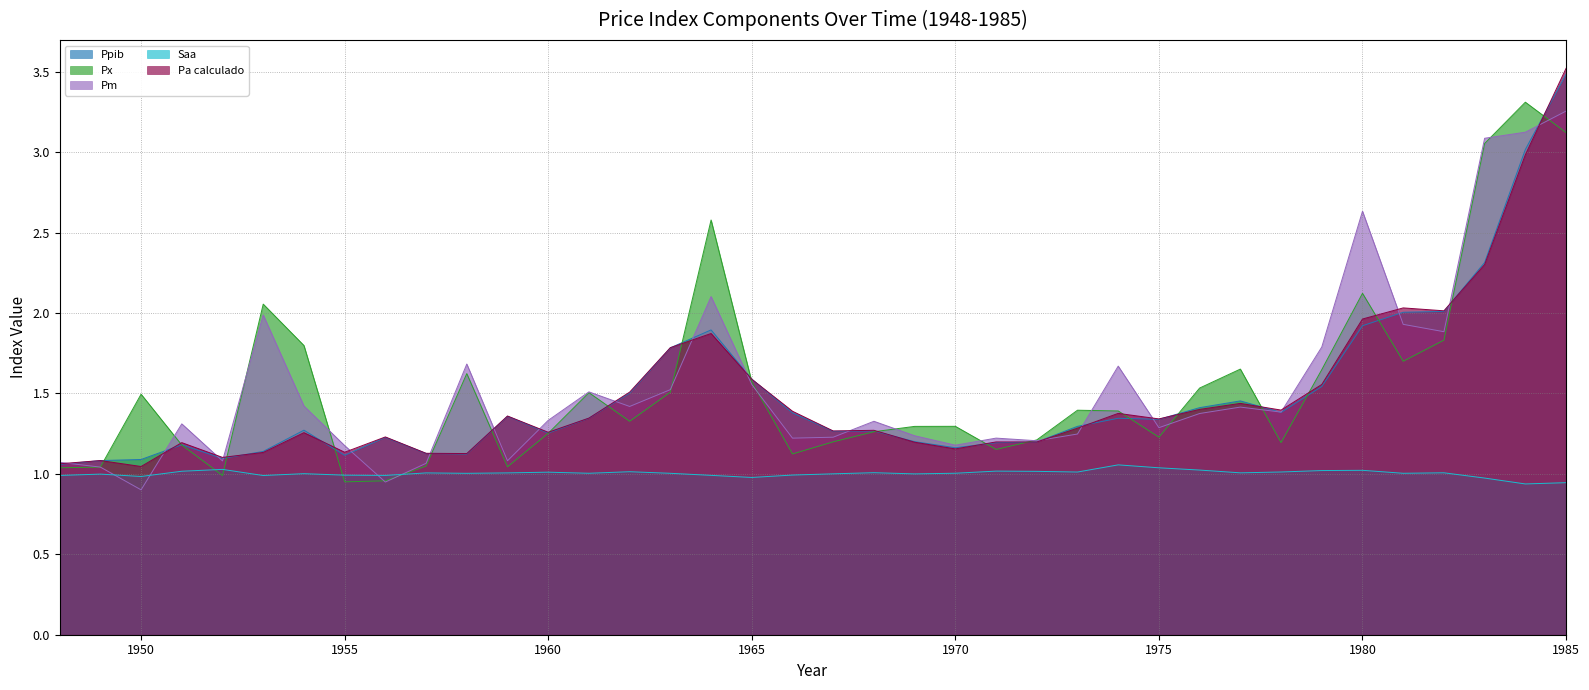

What is the value of the Pa calculado point at the 28th from the left?

1.3